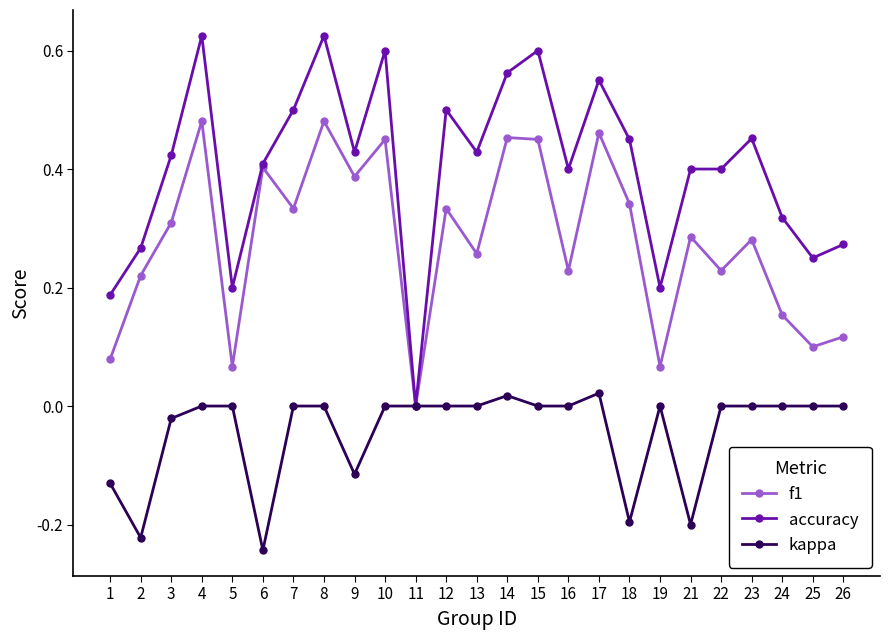

At which category does accuracy reach its first local peak?

4